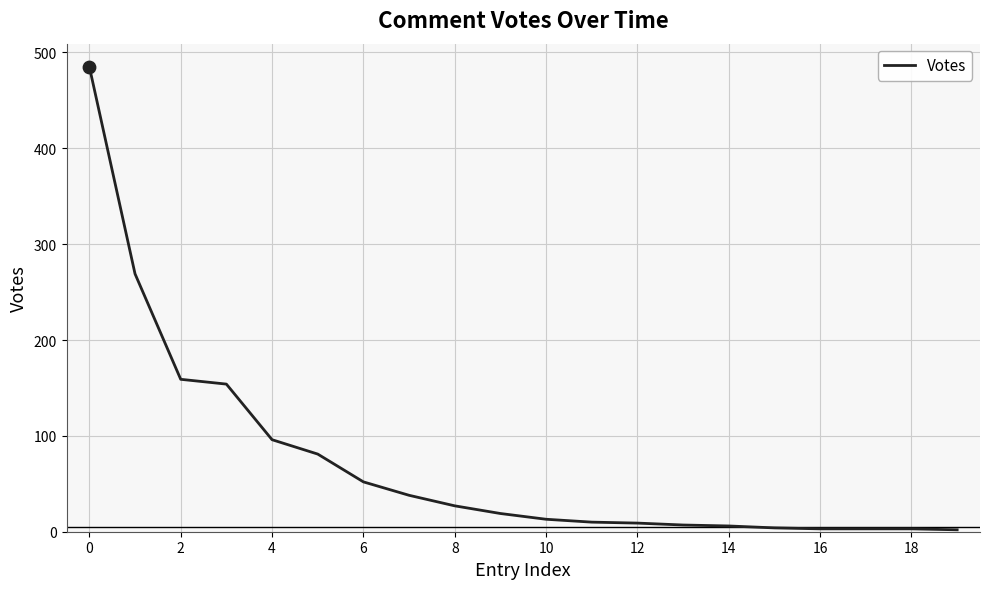

What is the difference between the maximum and minimum values?

483